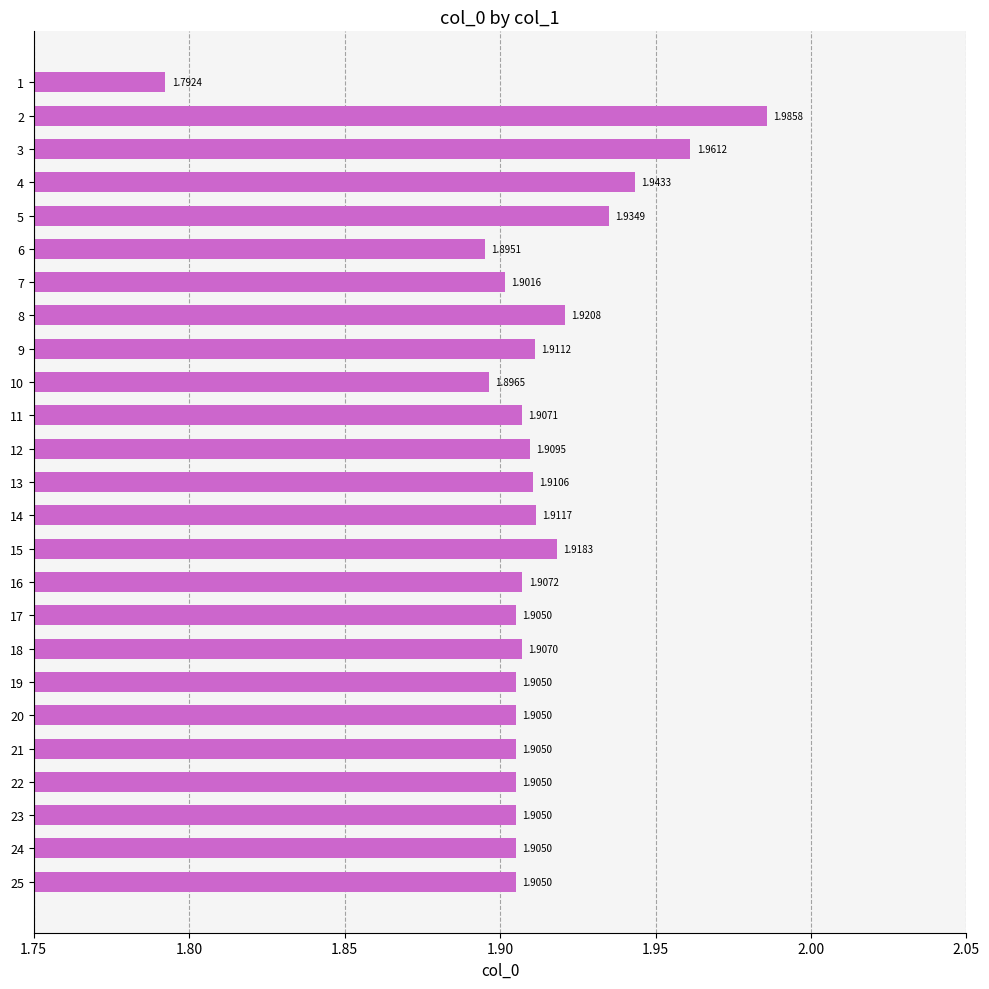

Which has a higher value, 9 or 7?

9